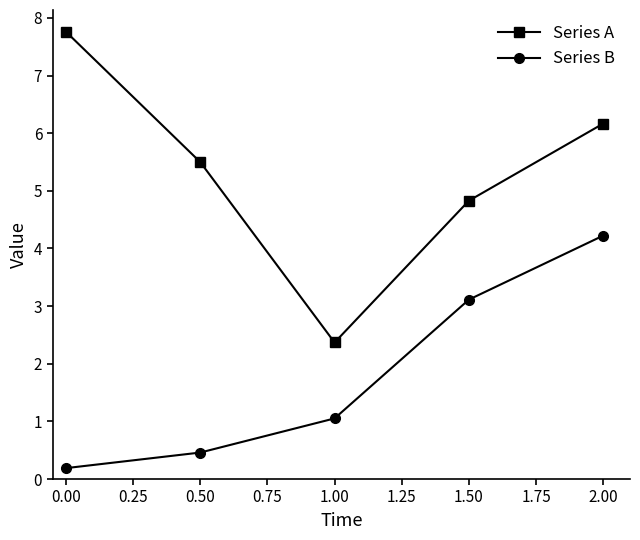

What is the difference between the second highest and minimum values in the Series A series?

3.8